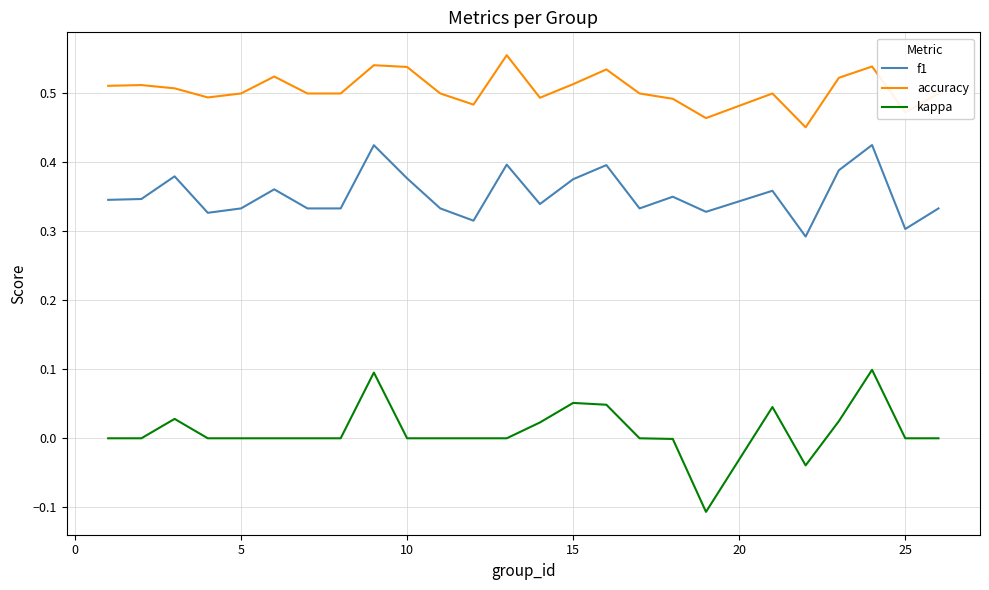

True or false: f1 and accuracy cross at least once.

False